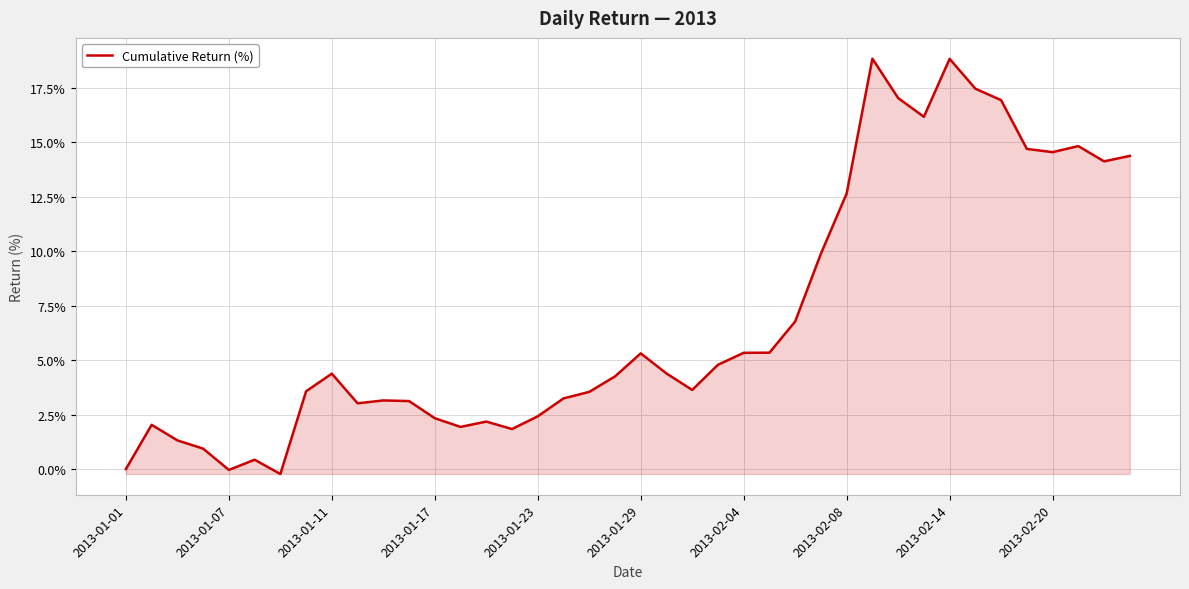

What is the greatest value displayed?

18.8